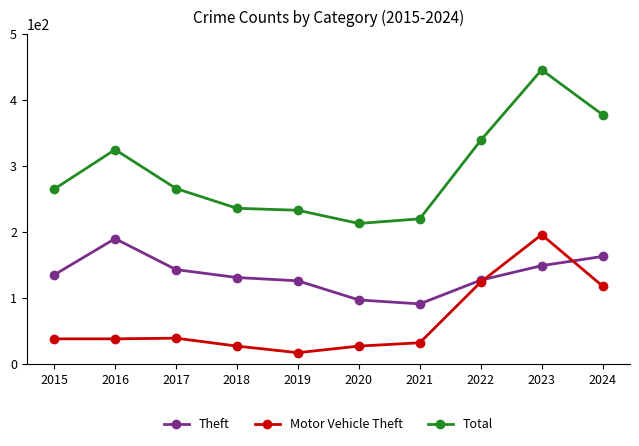

What value does the Motor Vehicle Theft series have at 2024, to the nearest 5?

120